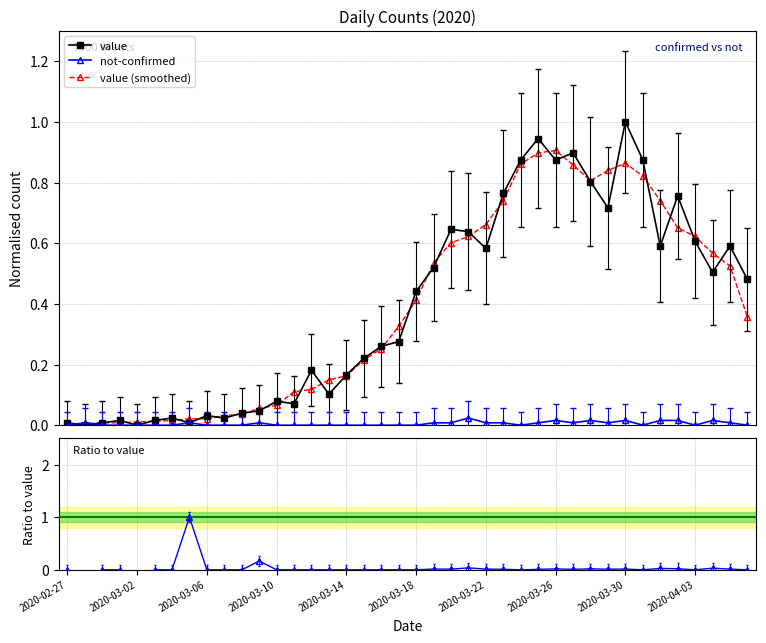

True or false: not-confirmed has more than 1 points higher than both neighbors.

True